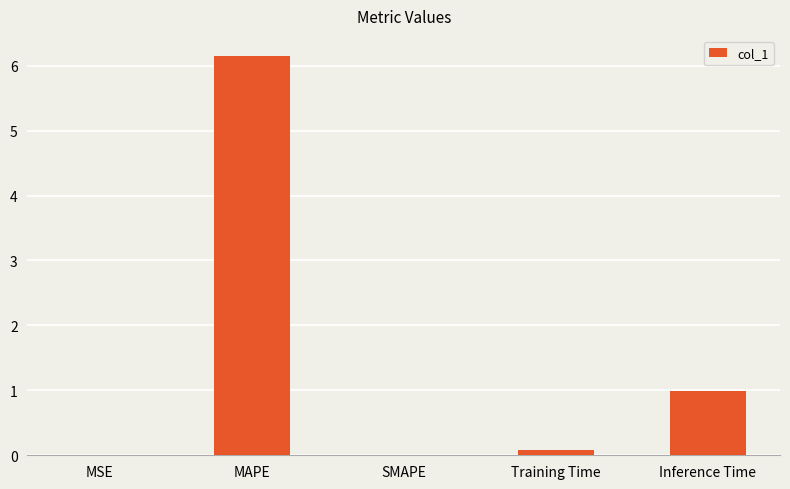

How many series are shown in this chart?

1